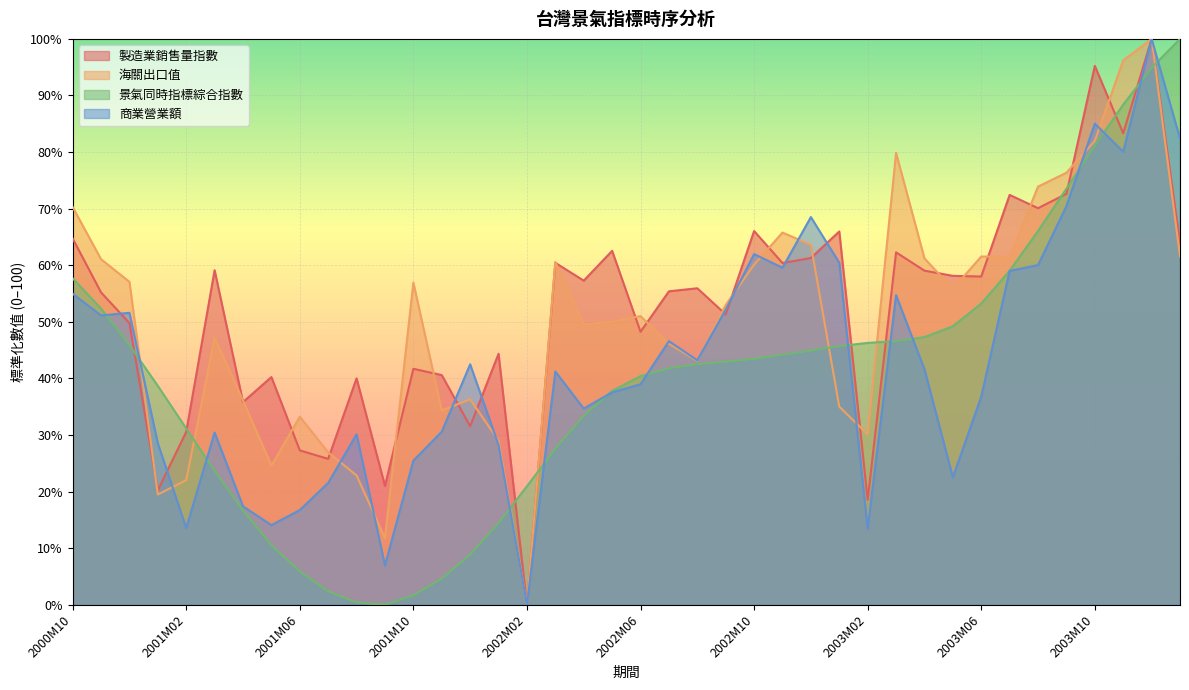

What is the label of the 23rd point from the left?

2002M08